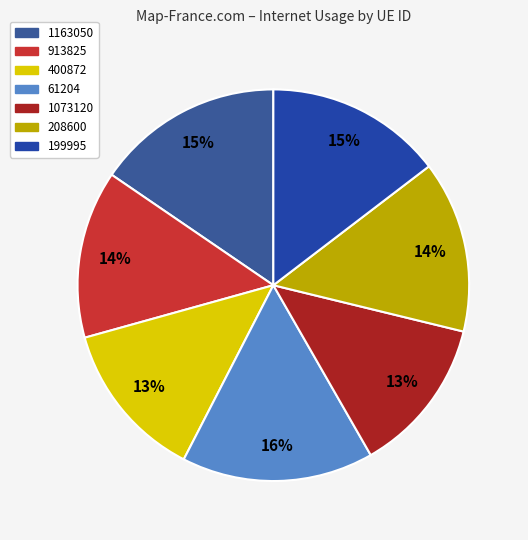

Count the number of slices in the pie.

7